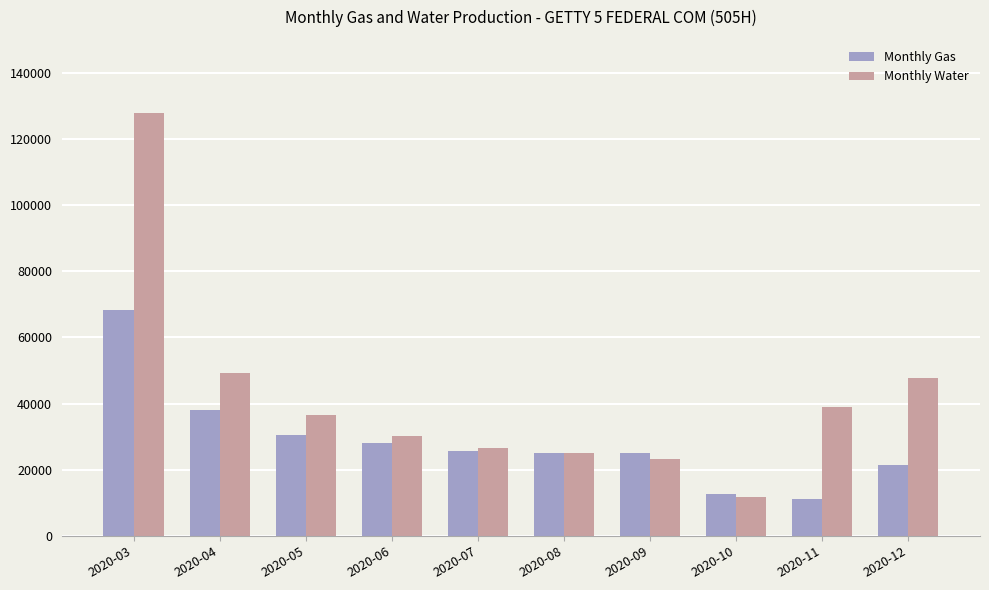

Read the Monthly Gas value at 2020-10, to the nearest 100.

12500